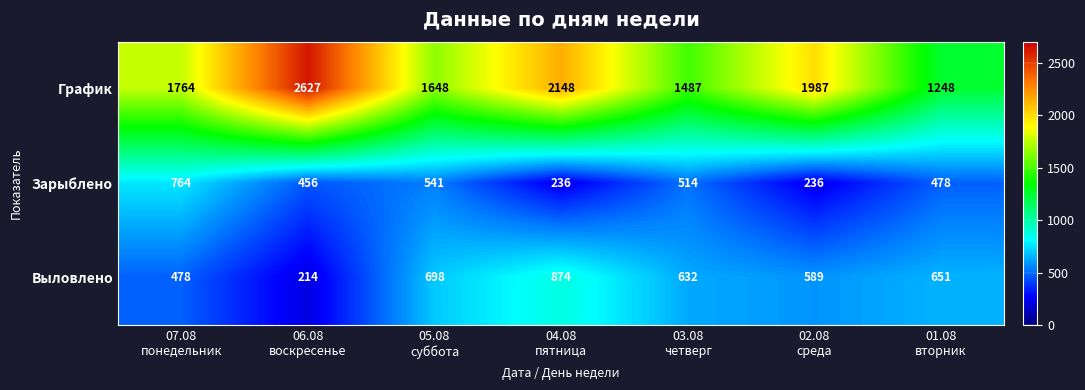

At which category does the chart reach its minimum across all series?

06.08
воскресенье